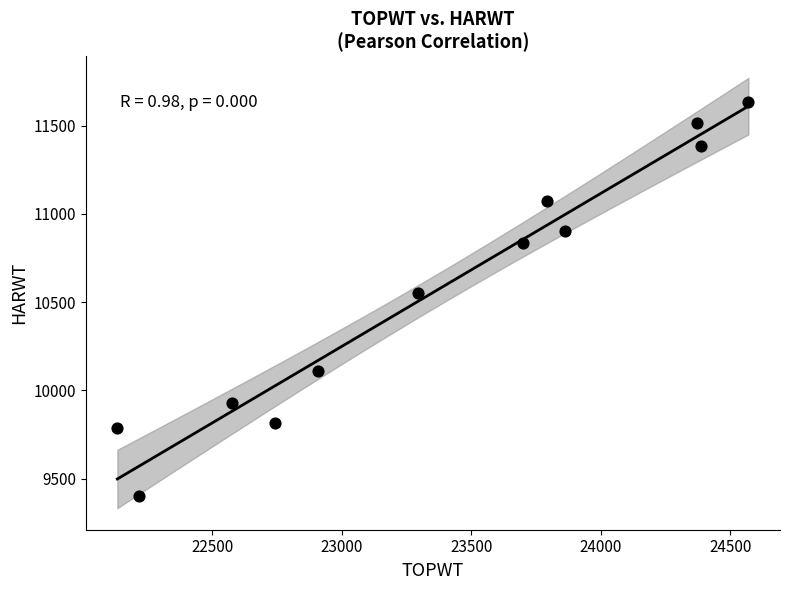

What is the range of X values (max minus min)?

2437